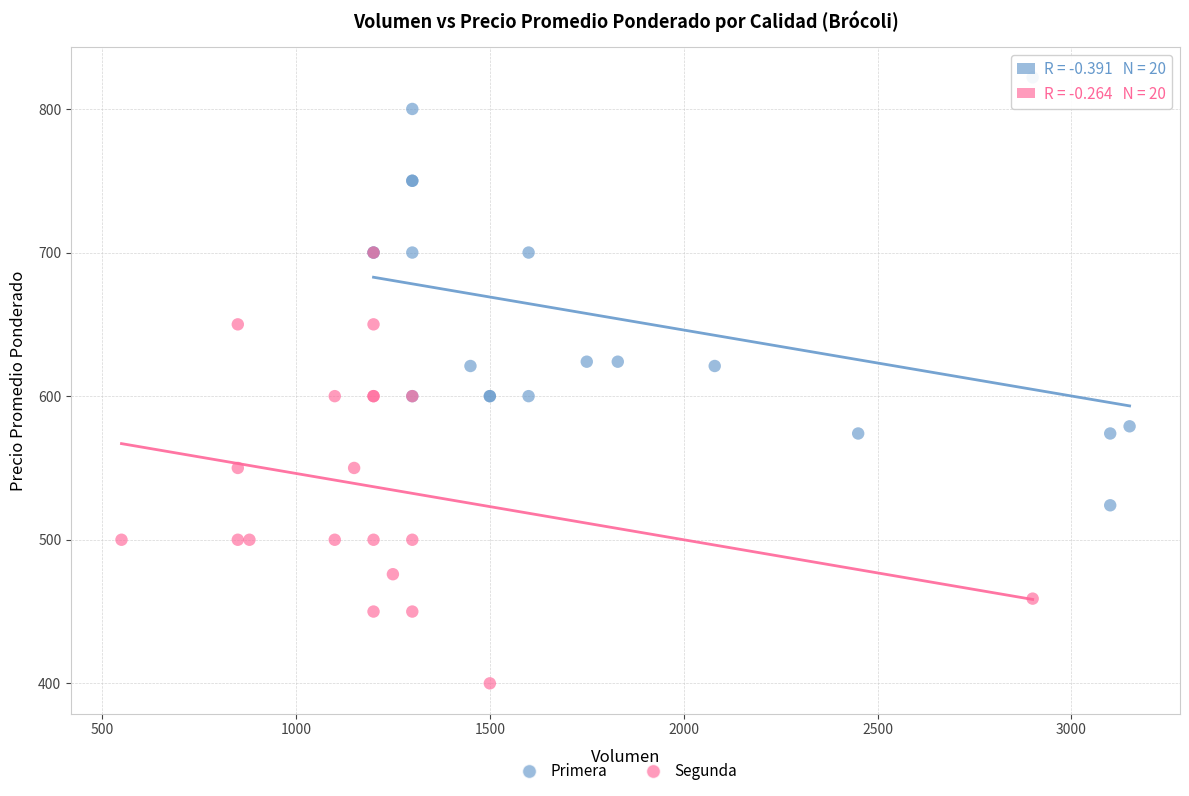

What are all the series names shown in the legend?

Primera, Segunda